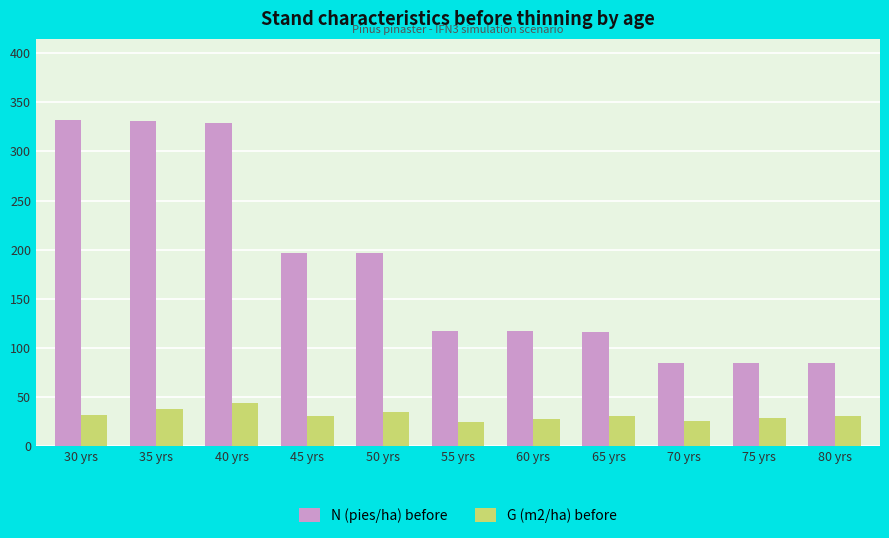

How many values in the G (m2/ha) before series exceed 30?

7